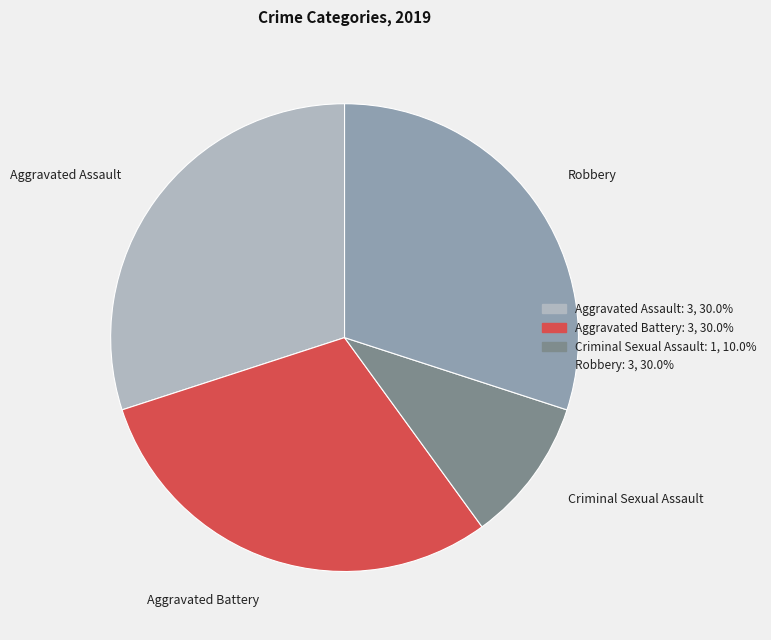

Is there any slice that represents more than half of the pie?

No